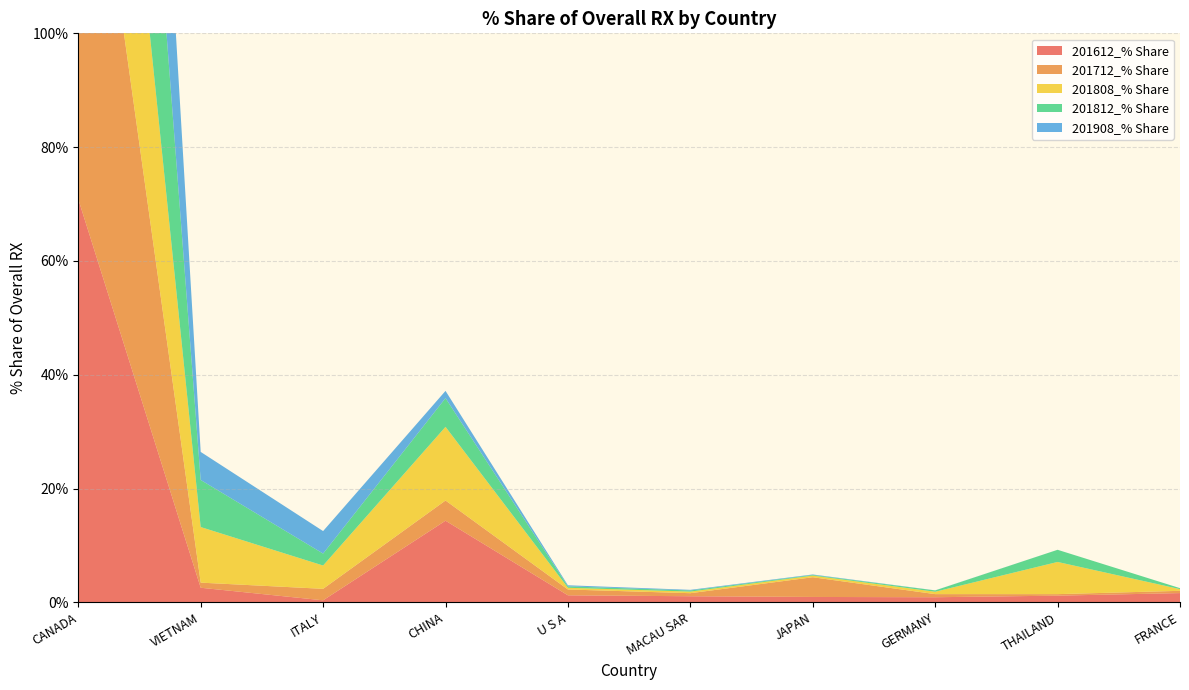

Reading right to left, extract all data points from this chart.

201612_% Share: 1.6	1.2	0.9	1.0	1.1	1.2	14.4	0.4	2.6	70.9
201712_% Share: 0.4	0.3	0.5	3.5	0.5	1.0	3.5	2.0	0.9	86.5
201808_% Share: 0.3	5.7	0.4	0.3	0.3	0.3	12.9	4.1	9.8	64.3
201812_% Share: 0.2	2.1	0.2	0.1	0.2	0.2	5.0	2.1	8.3	80.8
201908_% Share: 0.0	0.0	0.0	0.1	0.1	0.2	1.3	4.0	4.9	86.6